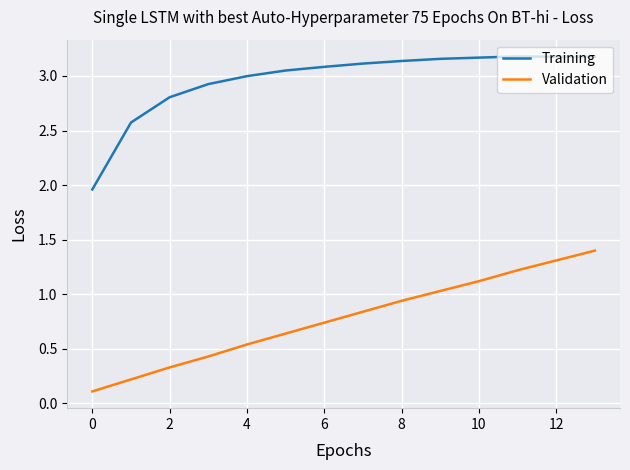

Rank the series by their maximum value, from lowest to highest.

Validation, Training